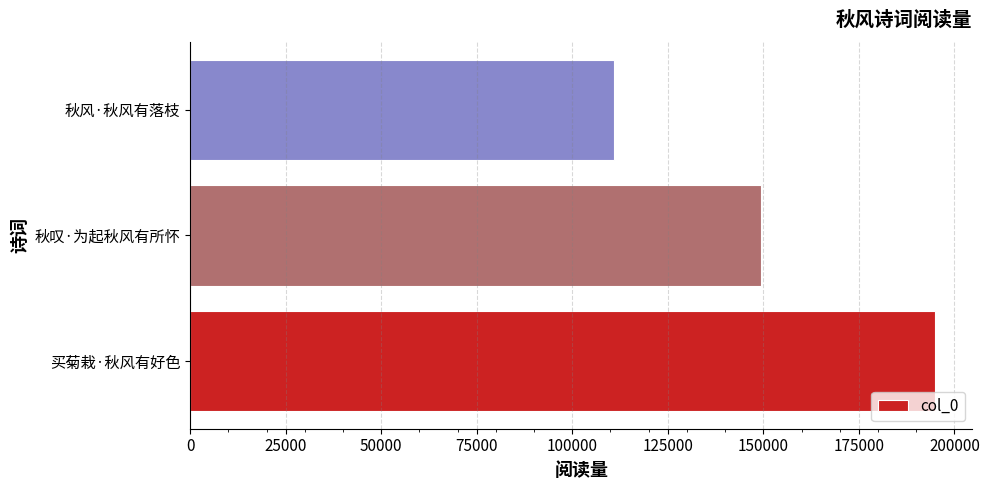

Reading top to bottom, transcribe all the data shown in this chart.

秋风·秋风有落枝=111012	秋叹·为起秋风有所怀=149382	买菊栽·秋风有好色=194980